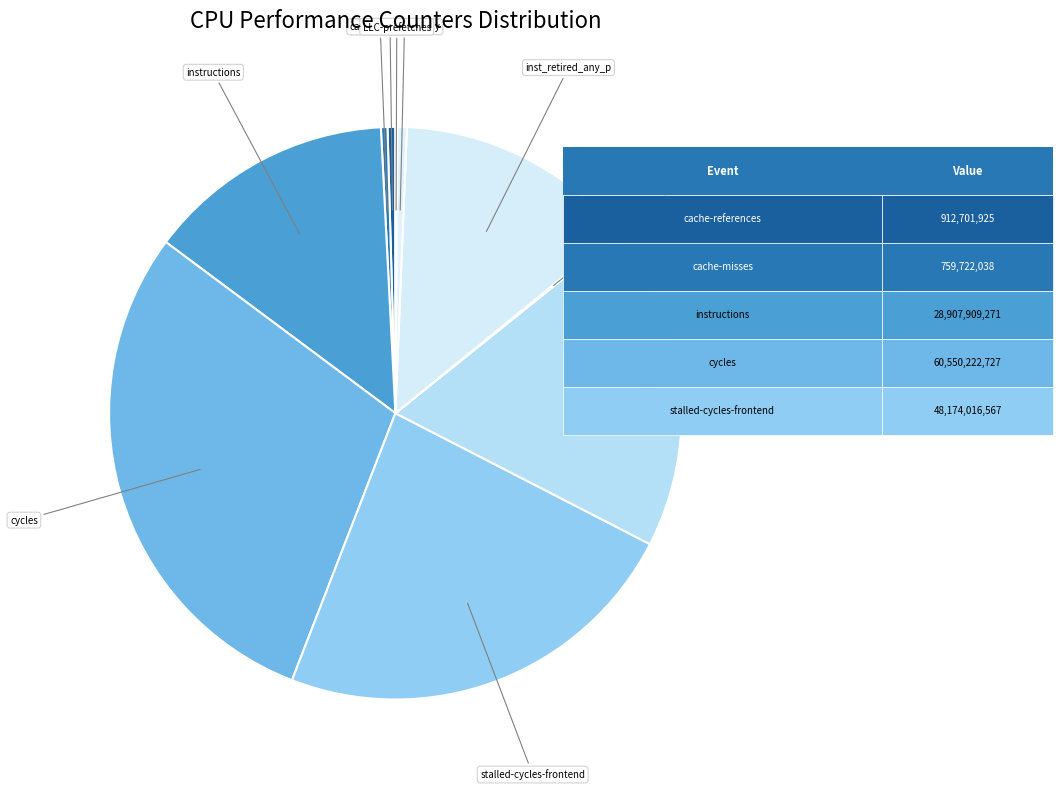

How many segments does this pie chart have?

10